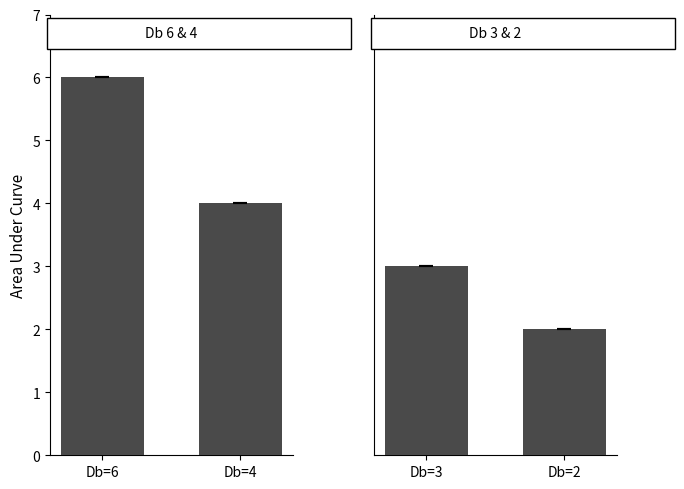

Which has a higher value, Db=4 or Db=6?

Db=6